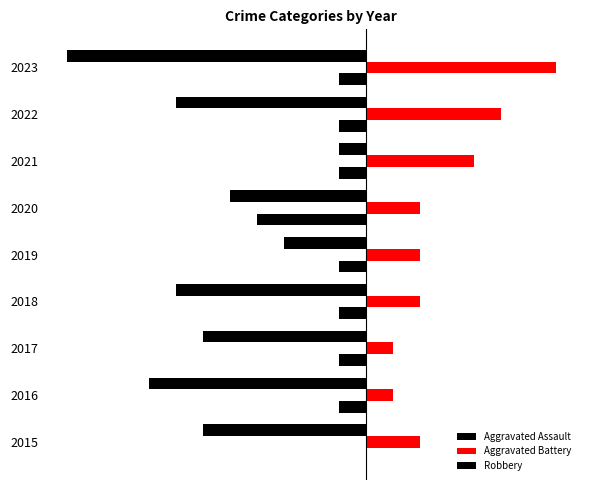

Reading right to left, extract all data points from this chart.

Aggravated Assault: -1	-1	-1	-4	-1	-1	-1	-1	0
Aggravated Battery: 7	5	4	2	2	2	1	1	2
Robbery: -11	-7	-1	-5	-3	-7	-6	-8	-6